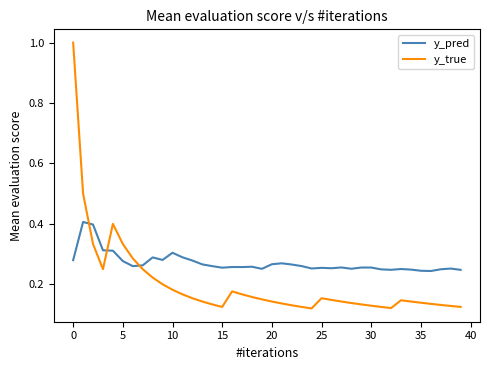

What is the greatest value displayed?

1.0